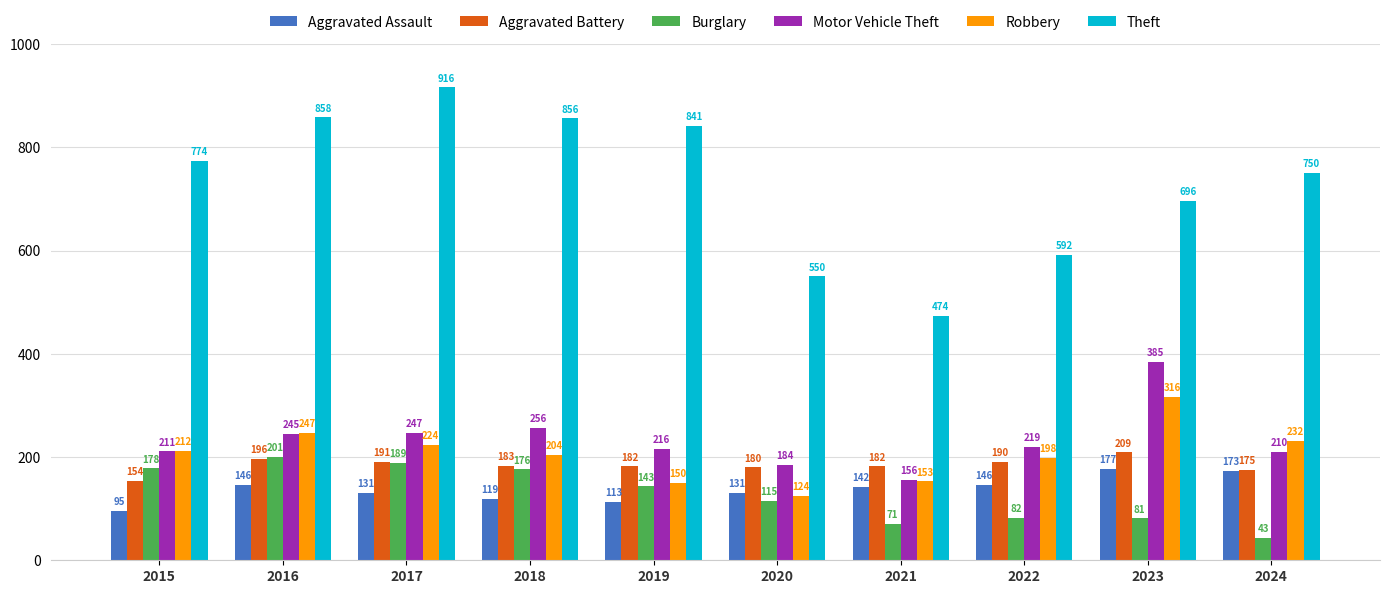

Which series has the widest spread of values?

Theft